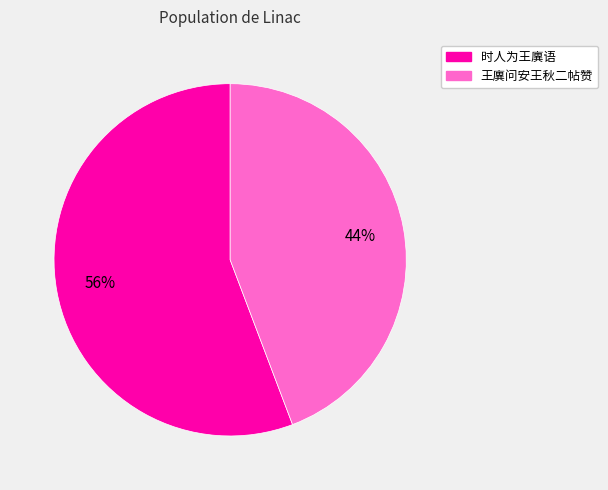

Which category accounts for the majority?

时人为王廙语